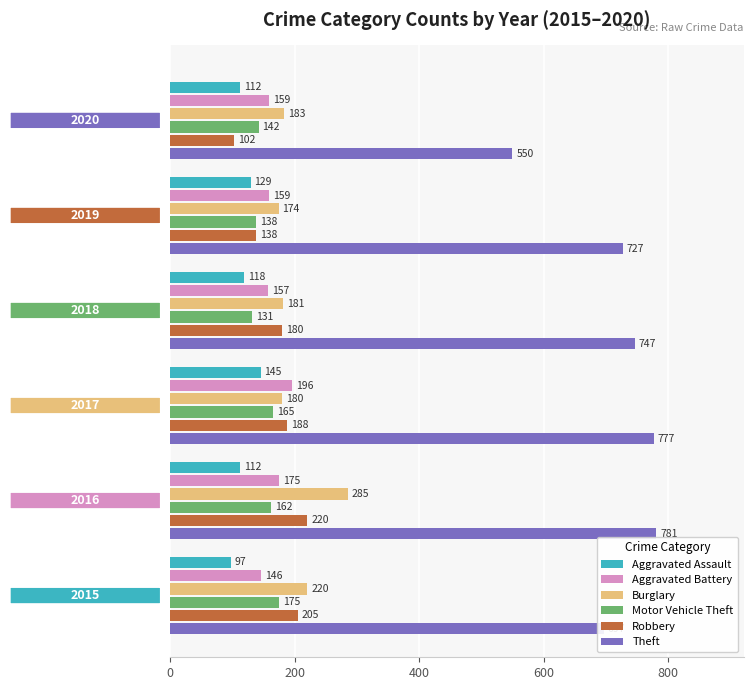

What is the difference between the second highest and minimum values in the Aggravated Assault series?

32